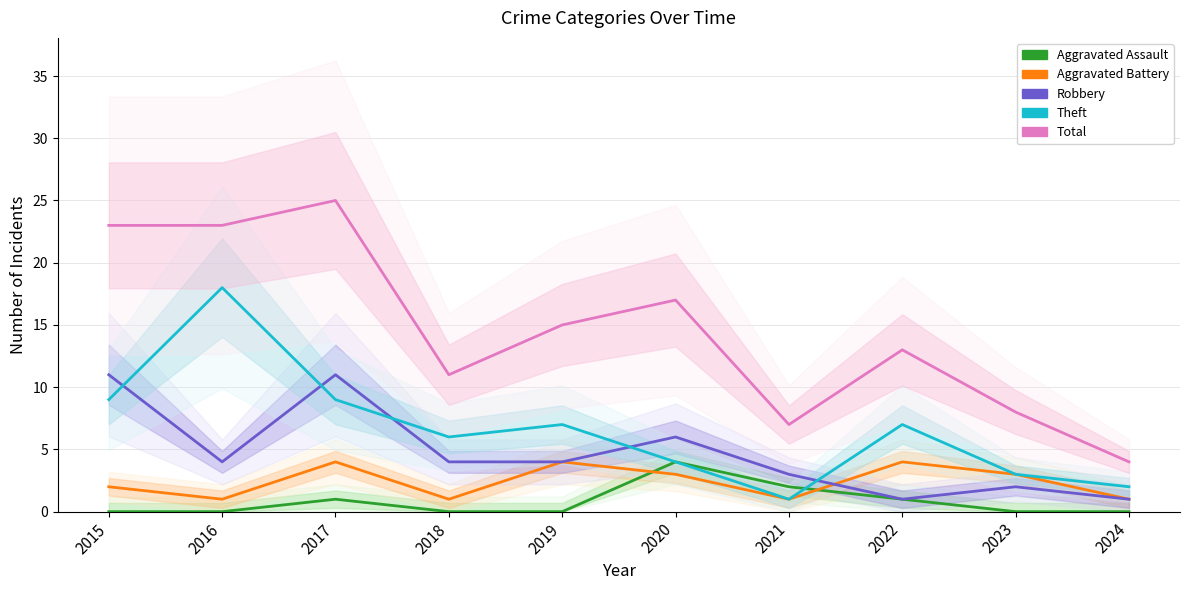

What is the greatest value displayed?

25